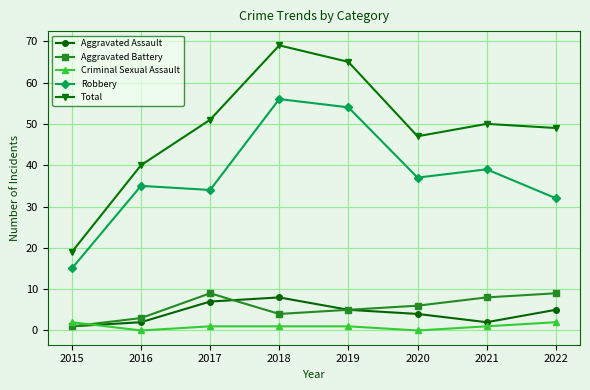

What is the minimum value for Robbery?

15